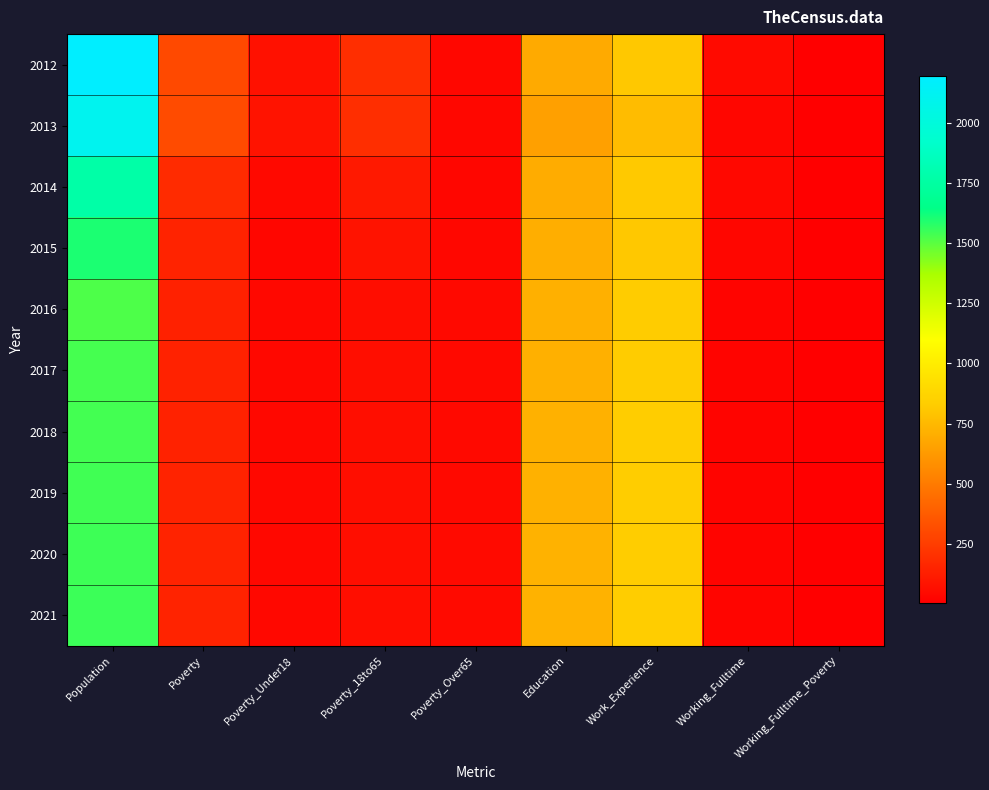

How many data points does each series have?

9